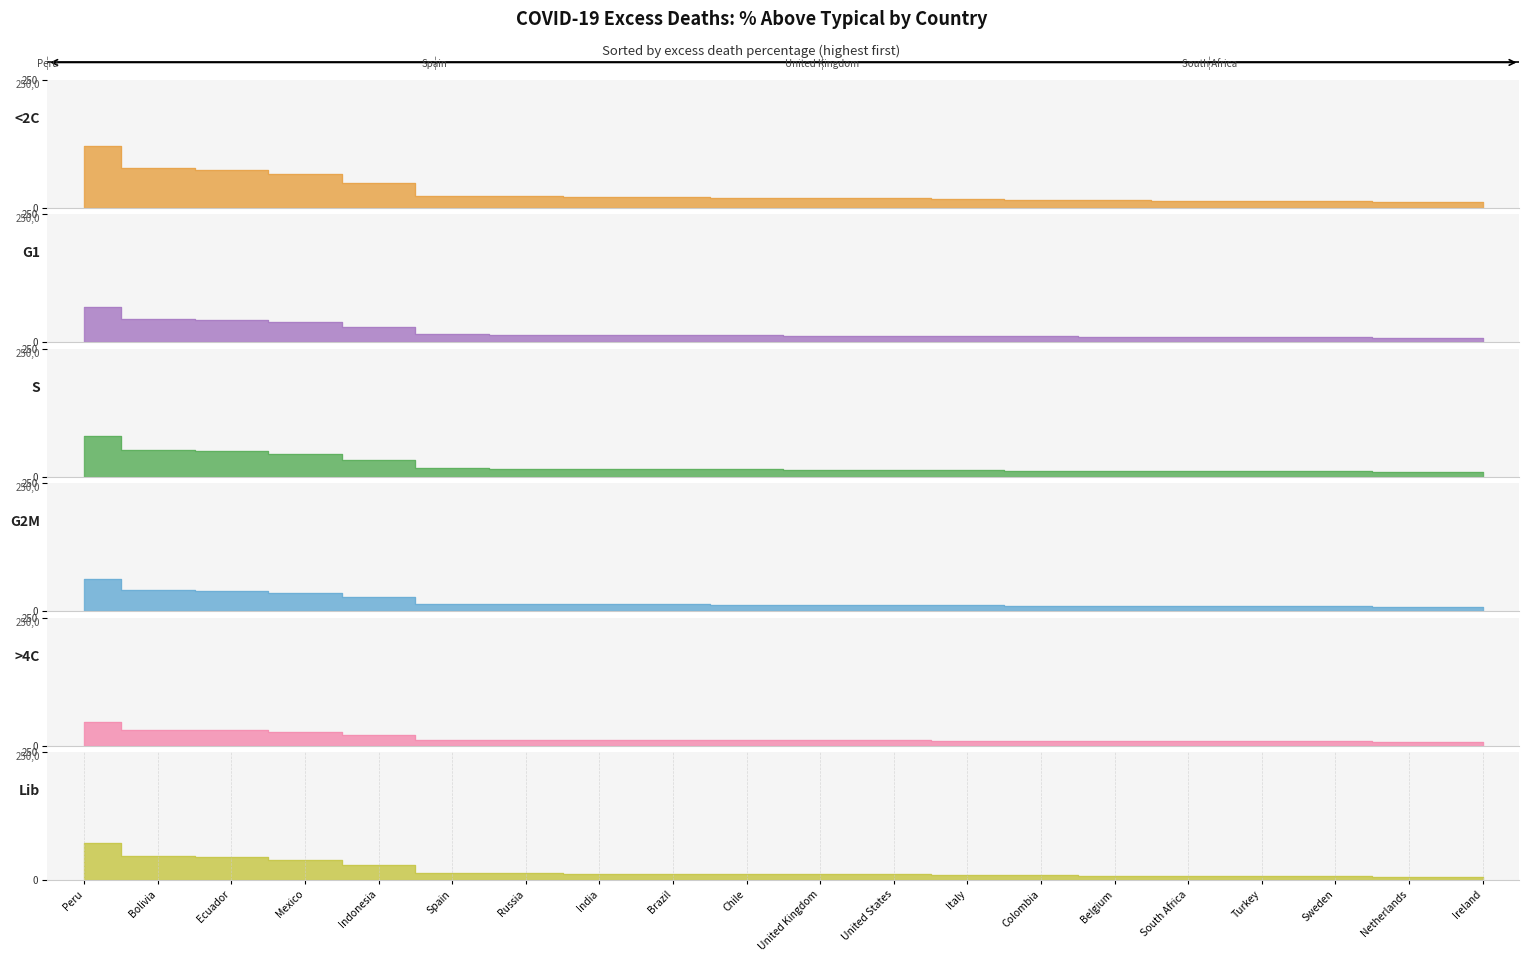

What is the label of the 10th point from the right?

United Kingdom